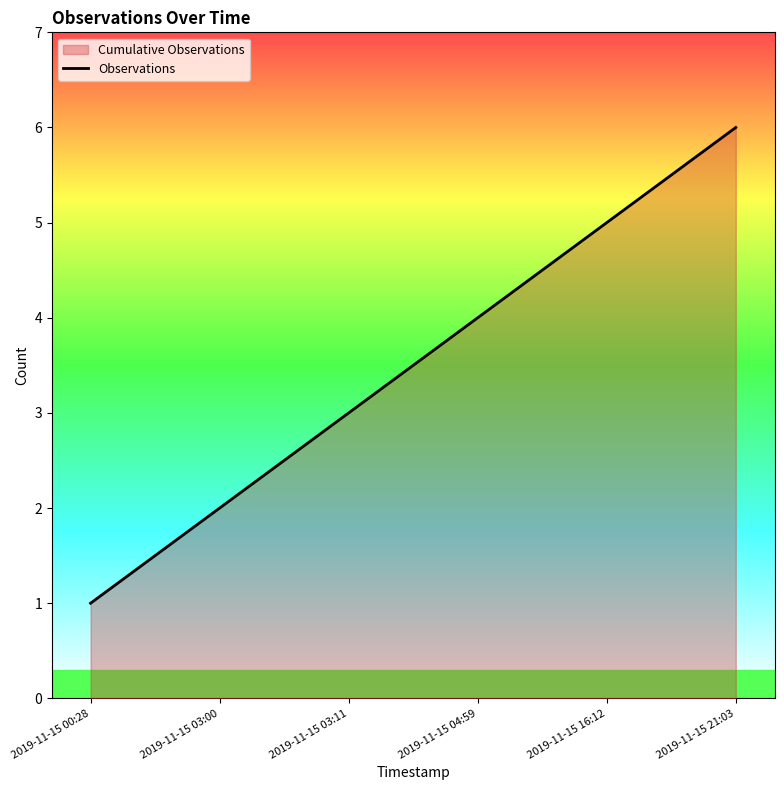

How many lines are shown in the chart?

1